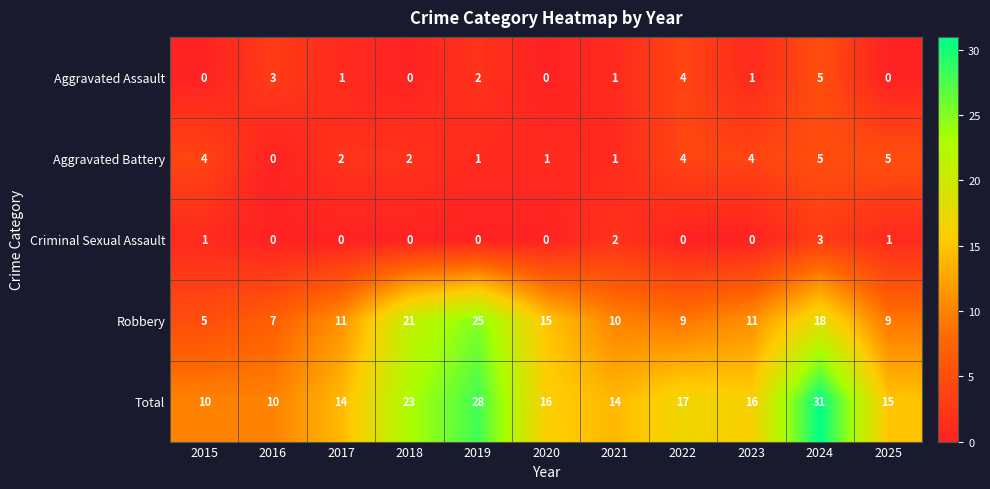

Which series has the largest range (max minus min)?

Total